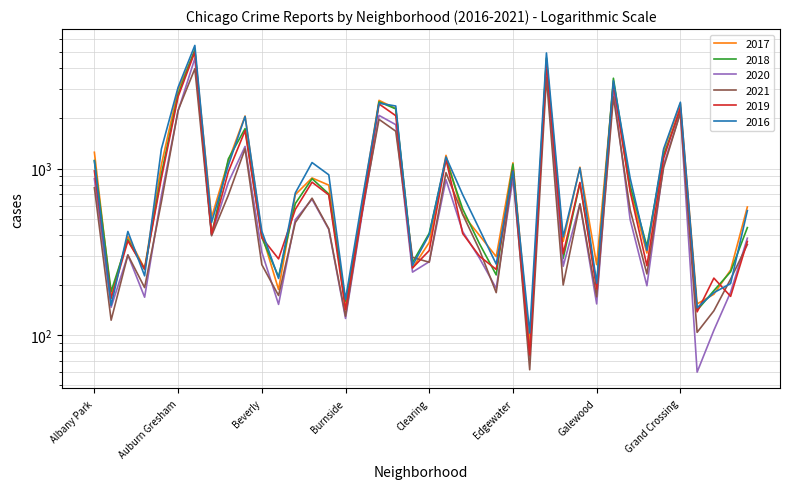

Is it true that 2017 equals 1124 at Garfield Park?

False